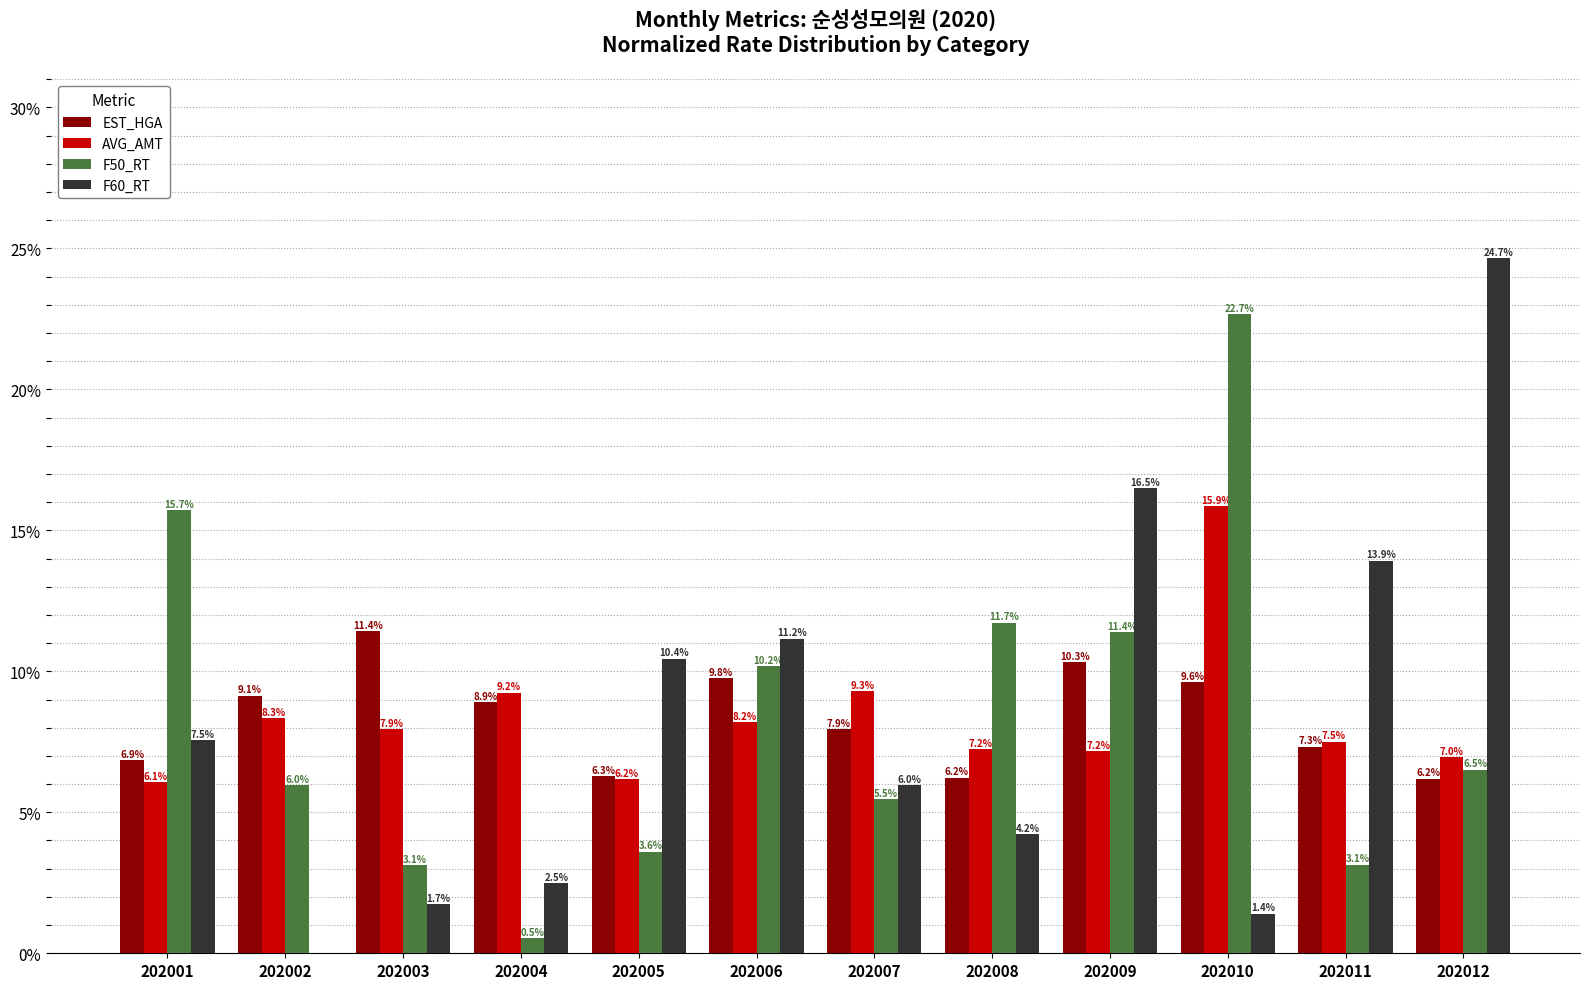

What is the total value across all series at 202002?

23.4